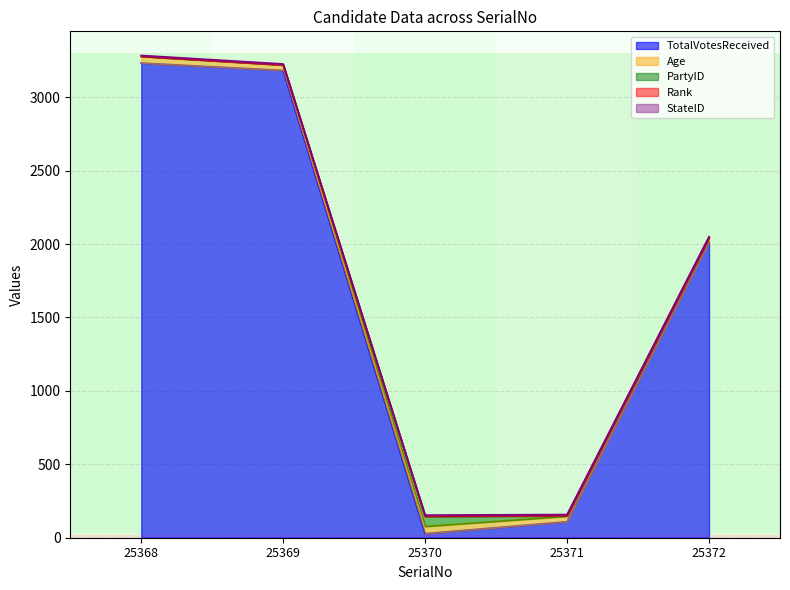

Reading left to right, list all the values displayed in this chart.

TotalVotesReceived: 3232	3182	28	109	2013
Age: 45	37	49	37	27
PartyID: 1	0	67	3	2
Rank: 1	2	5	4	3
StateID: 5	5	5	5	5